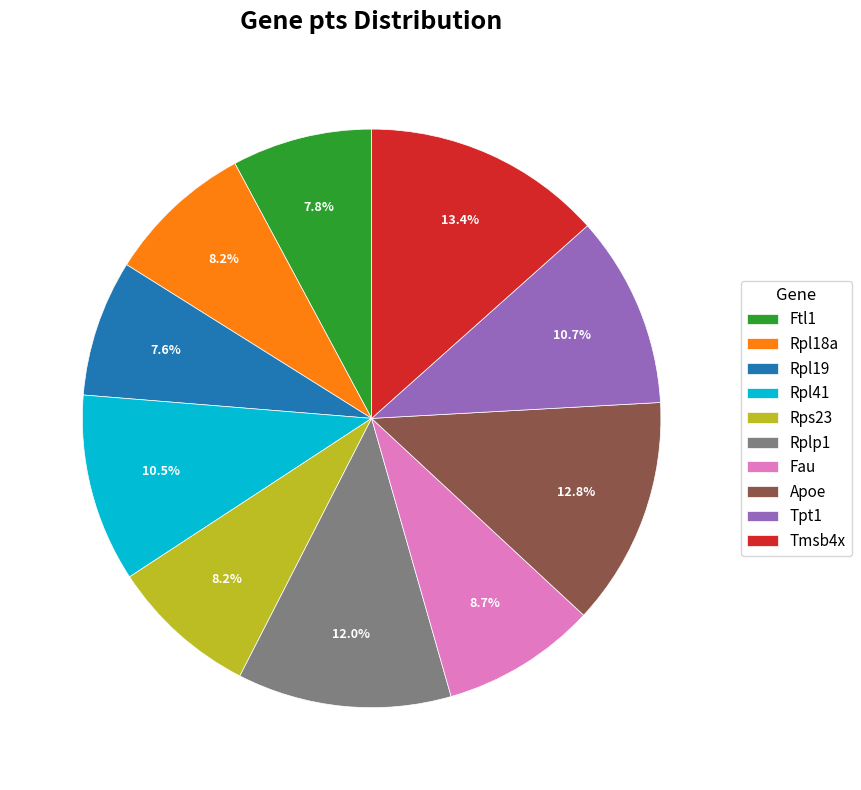

True or false: Rps23 accounts for 1% of the total.

False